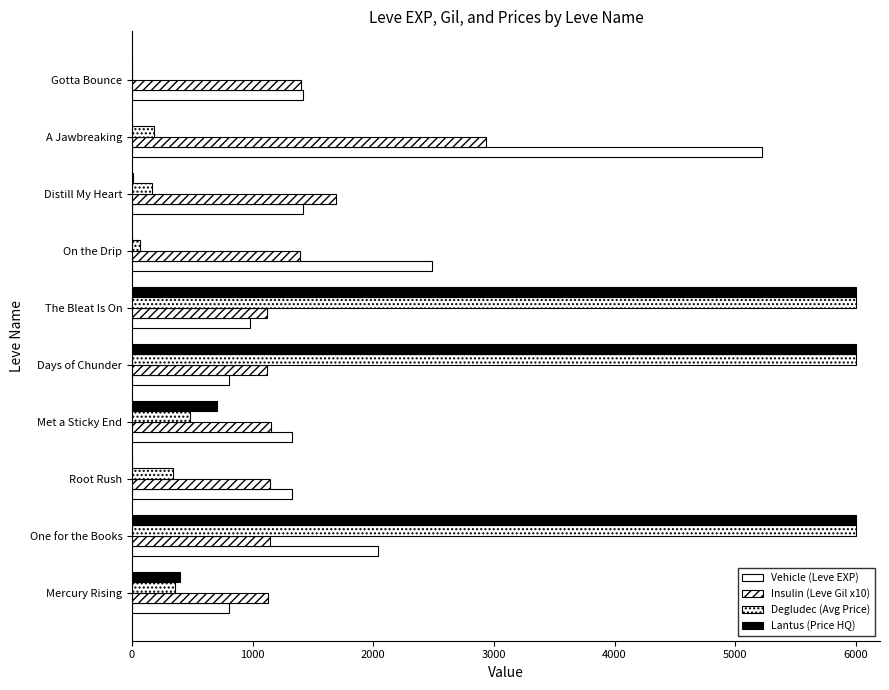

Which series has the widest spread of values?

Lantus (Price HQ)